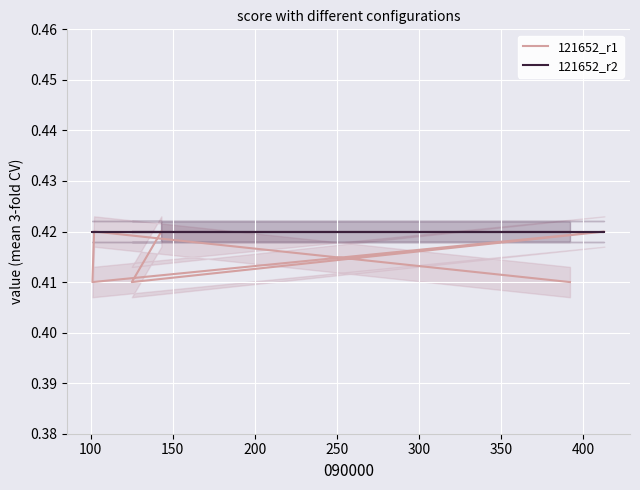

Rank the series by their average value, from lowest to highest.

121652_r1, 121652_r2